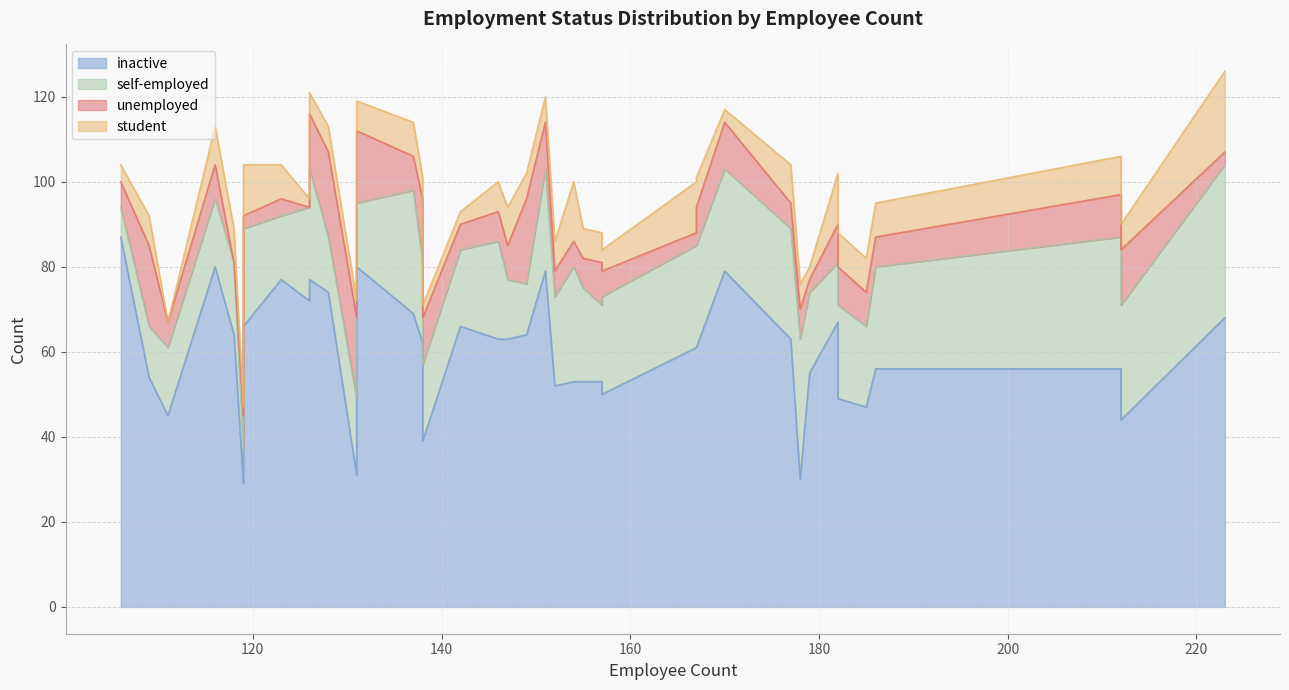

How many values in the unemployed series exceed 8?

16